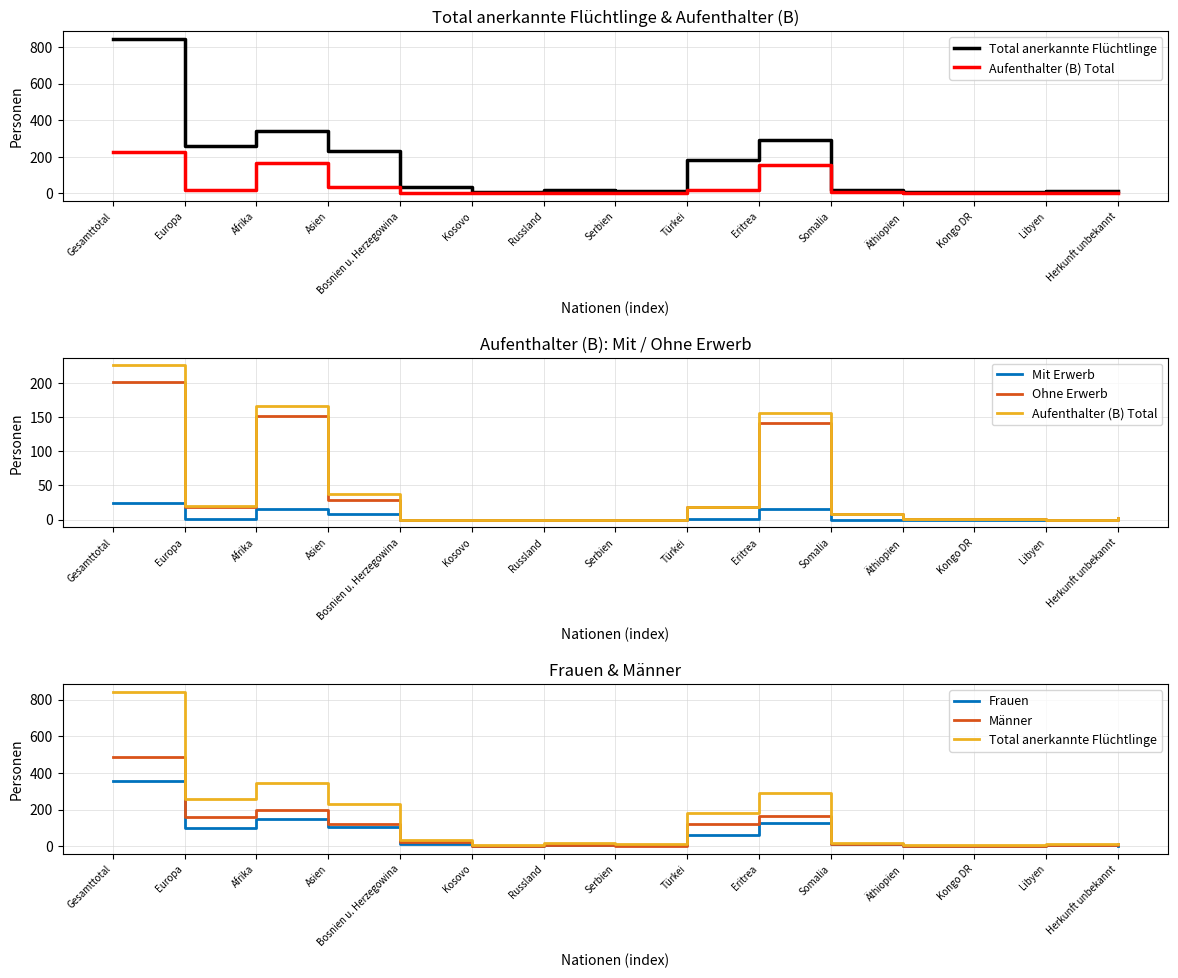

Reading right to left, what are all the values shown in this chart?

Total anerkannte Flüchtlinge: 14	12	6	5	20	292	184	11	16	7	36	230	343	256	844
Aufenthalter (B) Total: 3	0	1	1	8	156	19	0	0	0	0	37	166	20	226
Mit Erwerb: 1	0	0	0	0	15	1	0	0	0	0	8	15	1	25
Ohne Erwerb: 2	0	1	1	8	141	18	0	0	0	0	29	151	19	201
Frauen: 4	7	2	2	10	125	63	8	7	3	15	108	147	98	357
Männer: 10	5	4	3	10	167	121	3	9	4	21	122	196	158	487